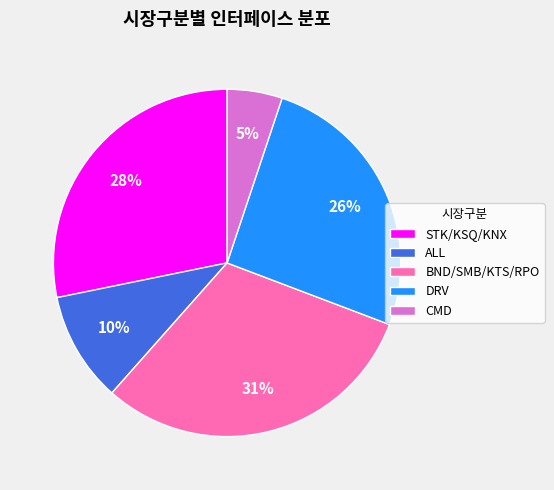

Which slice is the largest?

BND/SMB/KTS/RPO